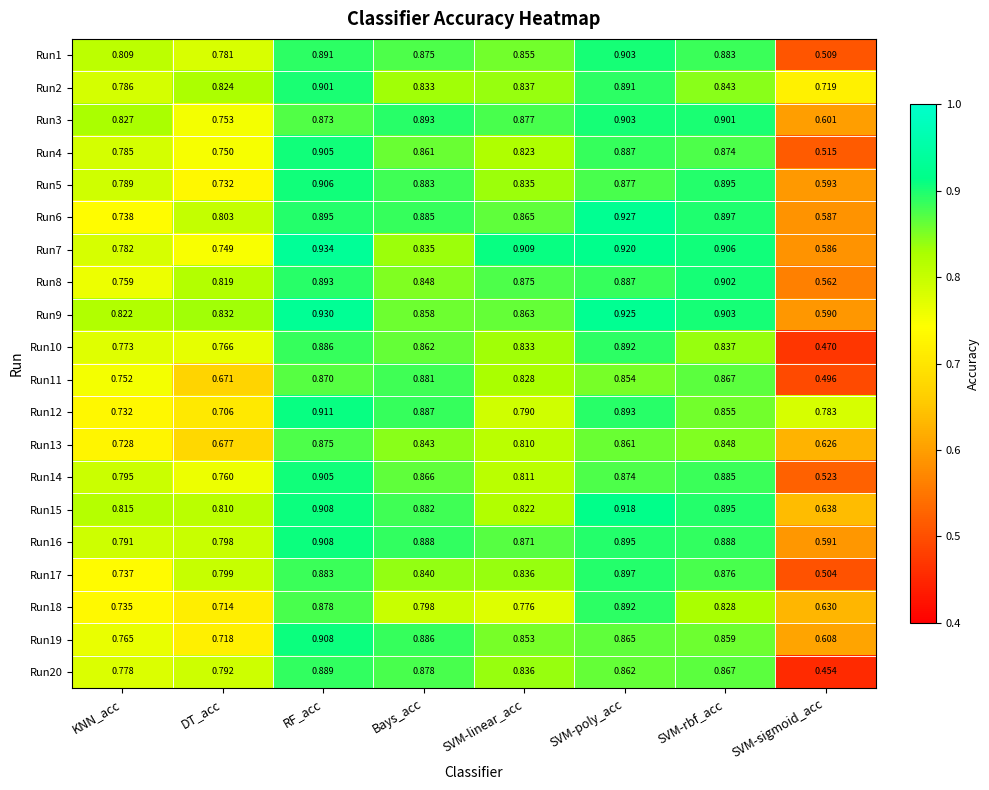

At which label is Run12 closest to 0?

DT_acc